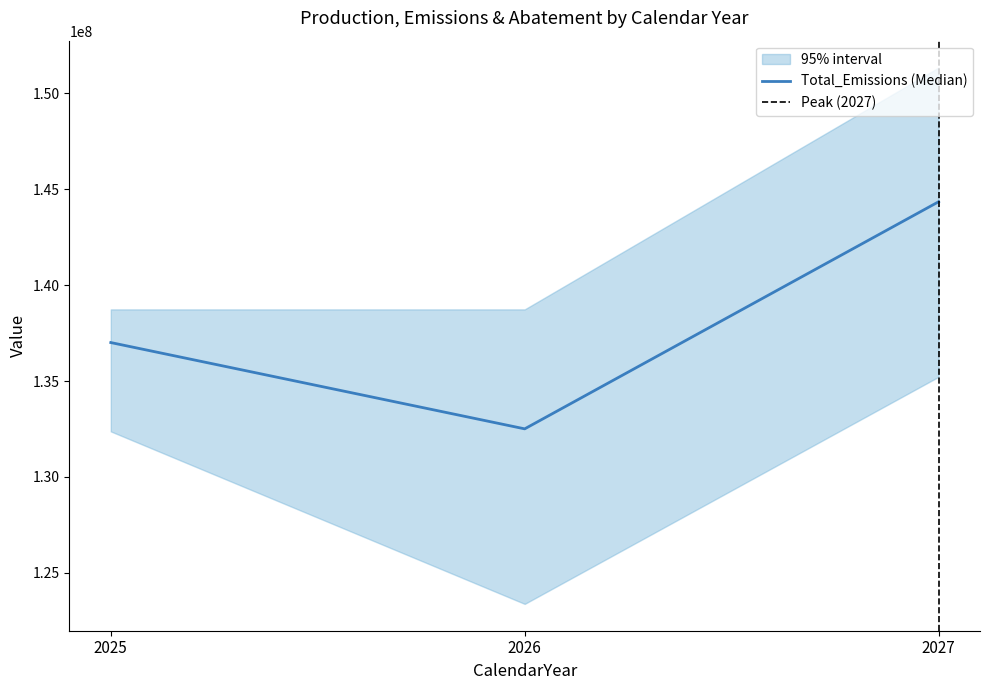

Is this an area chart (filled region under the line)?

No